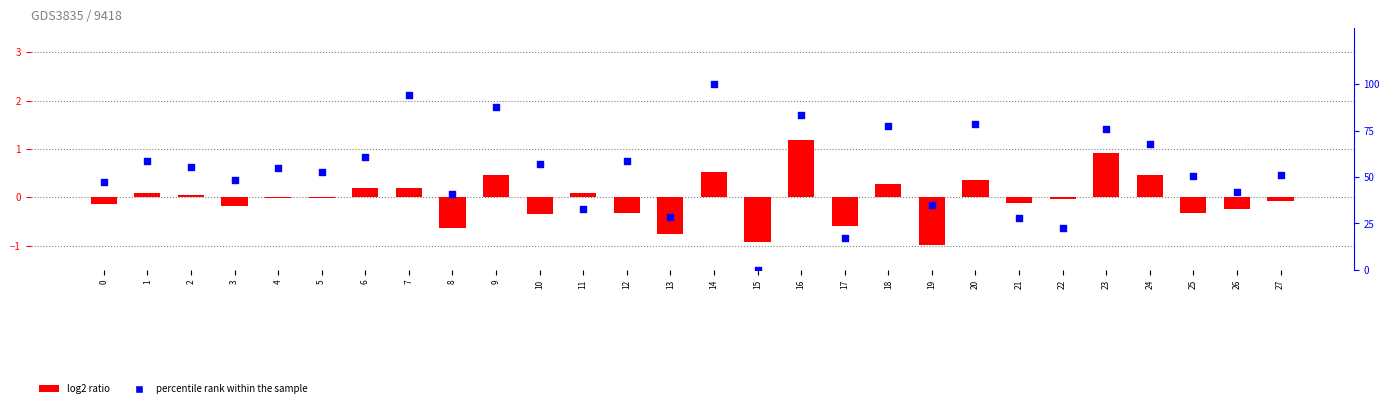

What are all the series names shown in the legend?

log2 ratio, percentile rank within the sample